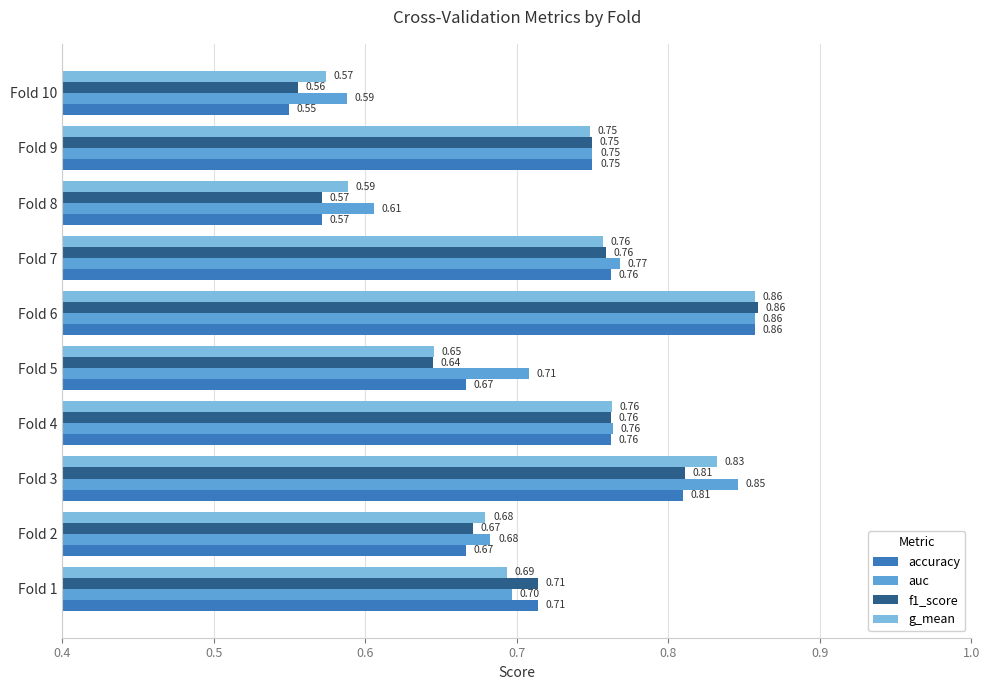

What are all the series names shown in the legend?

accuracy, auc, f1_score, g_mean